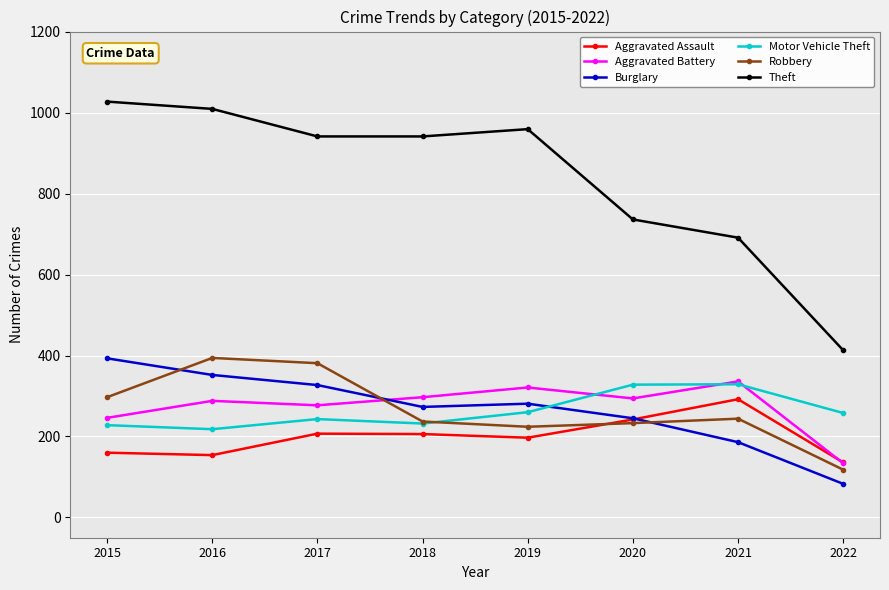

What is the sum of the Motor Vehicle Theft values at 2022 and 2020?

586